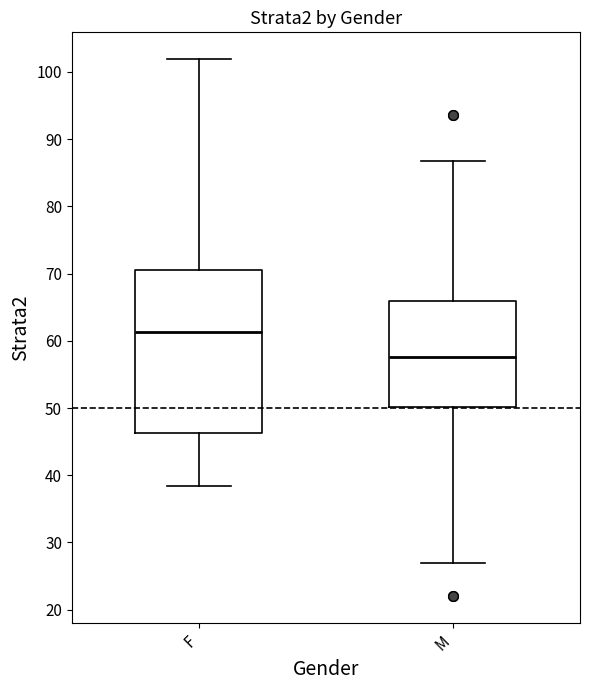

Reading left to right, transcribe this box plot: for each box, give where its median line is, the range the box spans, and where its two whiskers end, as read against the y-axis. The values are not printed on the chart, so give them approximately, as read against the axis.

F: median 61, box 46 to 71, whiskers 38 to 102
M: median 58, box 50 to 66, whiskers 27 to 87